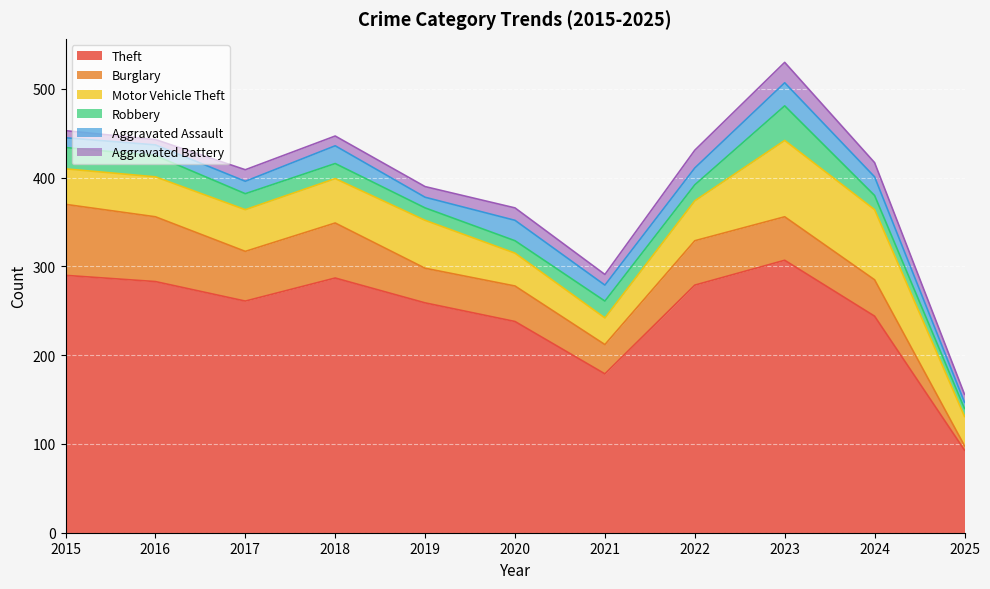

At which label is Aggravated Battery closest to 14?

2020